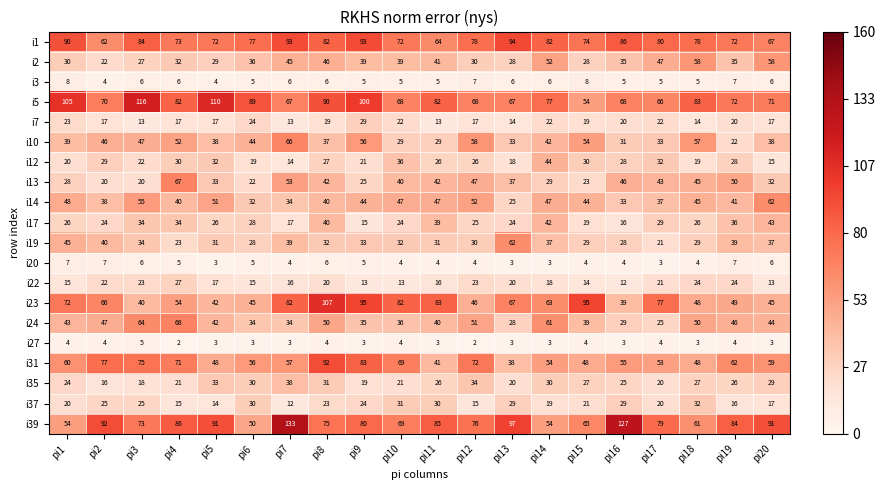

What is the total value across all series at pi12?

761